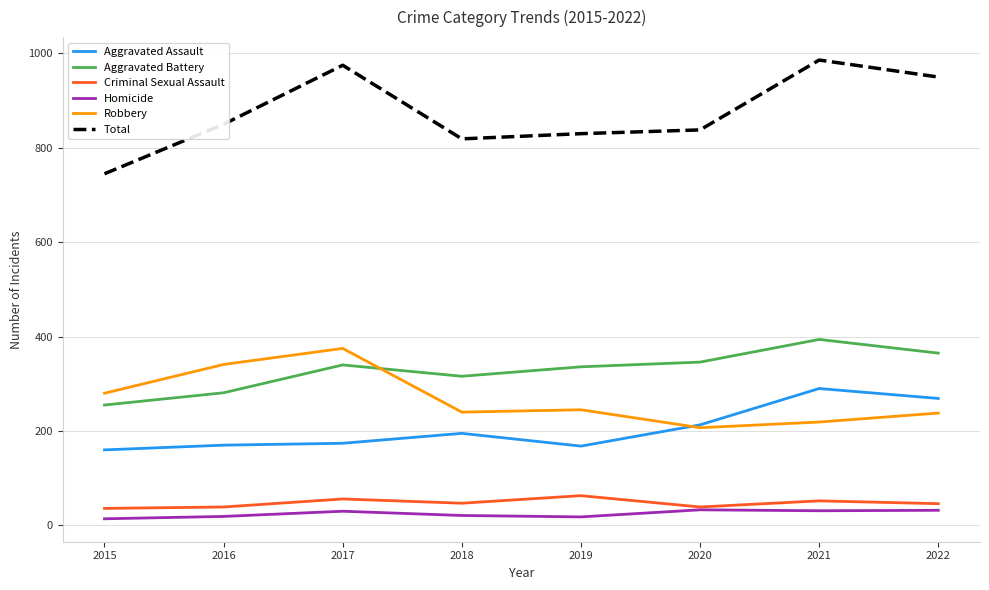

What is the maximum value for Total?

986